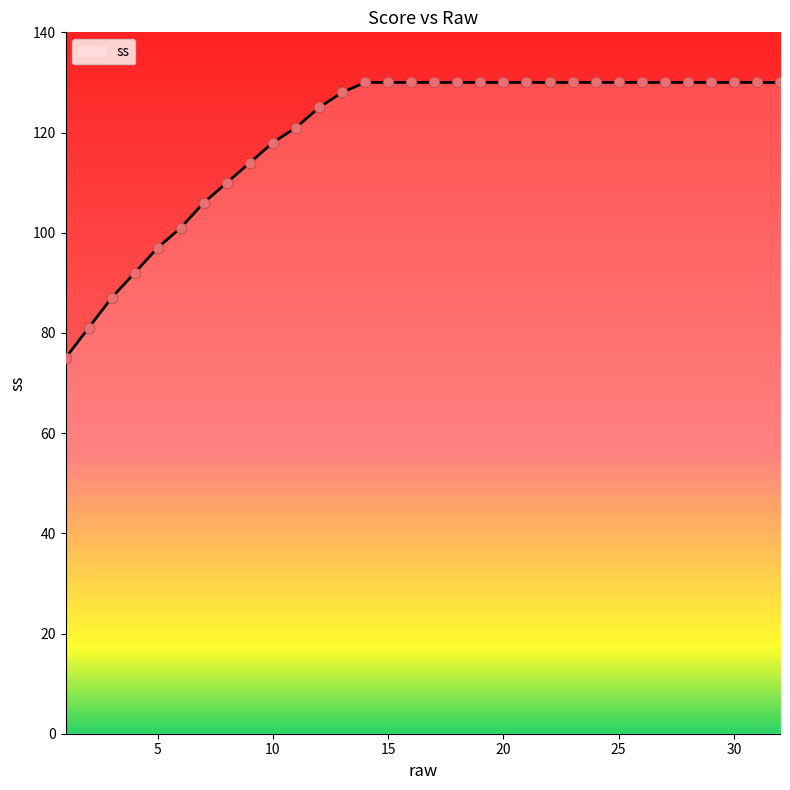

What is the minimum value shown in the chart?

75